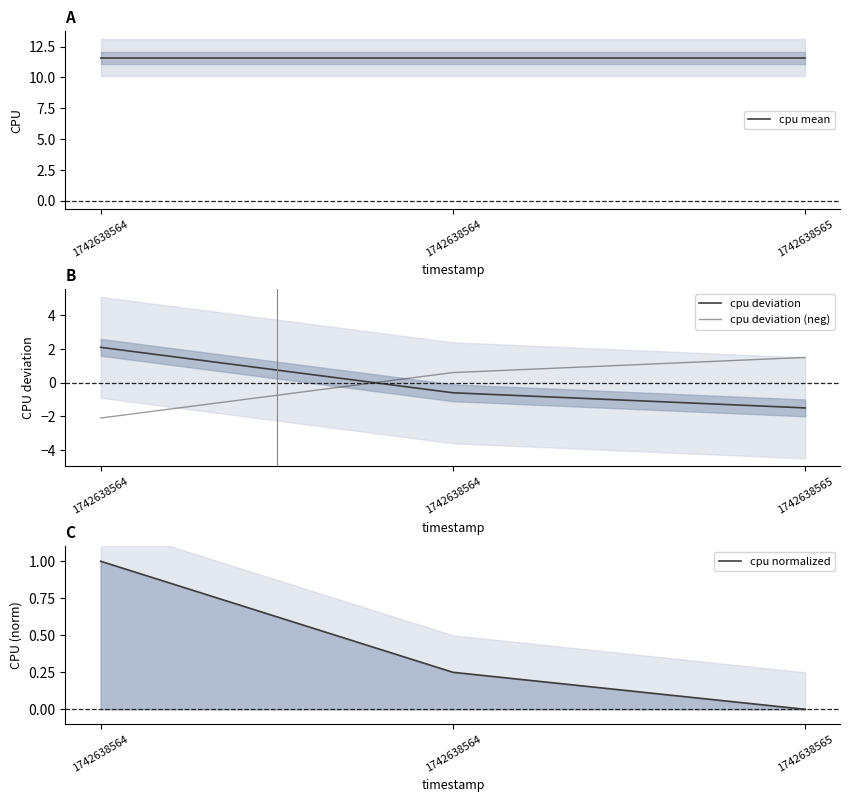

What is the difference between the maximum and second lowest values in the cpu deviation (neg) series?

0.9